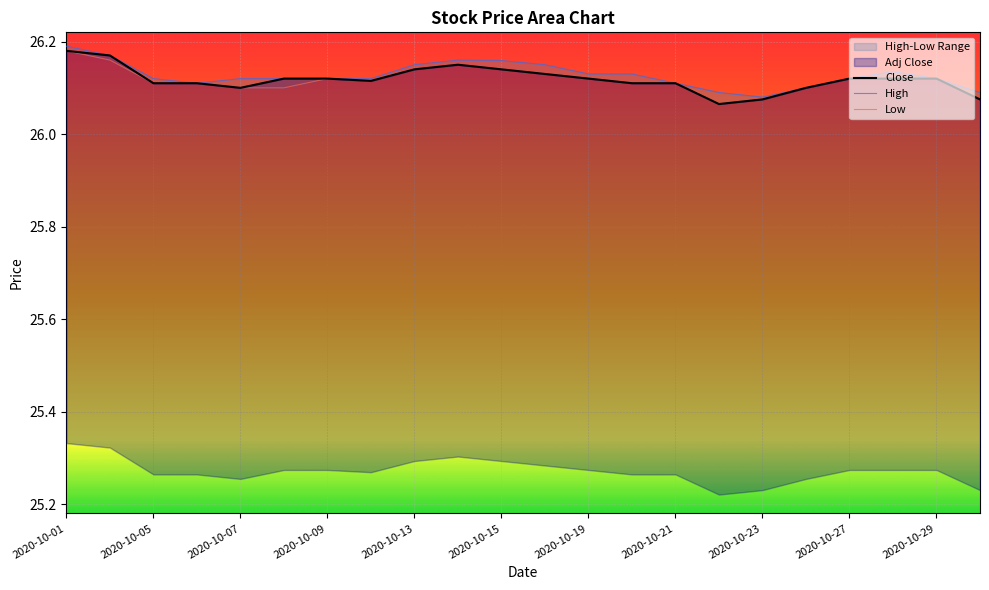

Reading left to right, list all the values displayed in this chart.

Close: 26.2	26.2	26.1	26.1	26.1	26.1	26.1	26.1	26.1	26.1	26.1	26.1	26.1	26.1	26.1	26.1	26.1	26.1	26.1	26.1	26.1	26.1
High: 26.2	26.2	26.1	26.1	26.1	26.1	26.1	26.1	26.1	26.2	26.2	26.1	26.1	26.1	26.1	26.1	26.1	26.1	26.1	26.1	26.1	26.1
Low: 26.2	26.2	26.1	26.1	26.1	26.1	26.1	26.1	26.1	26.1	26.1	26.1	26.1	26.1	26.1	26.1	26.1	26.1	26.1	26.1	26.1	26.1